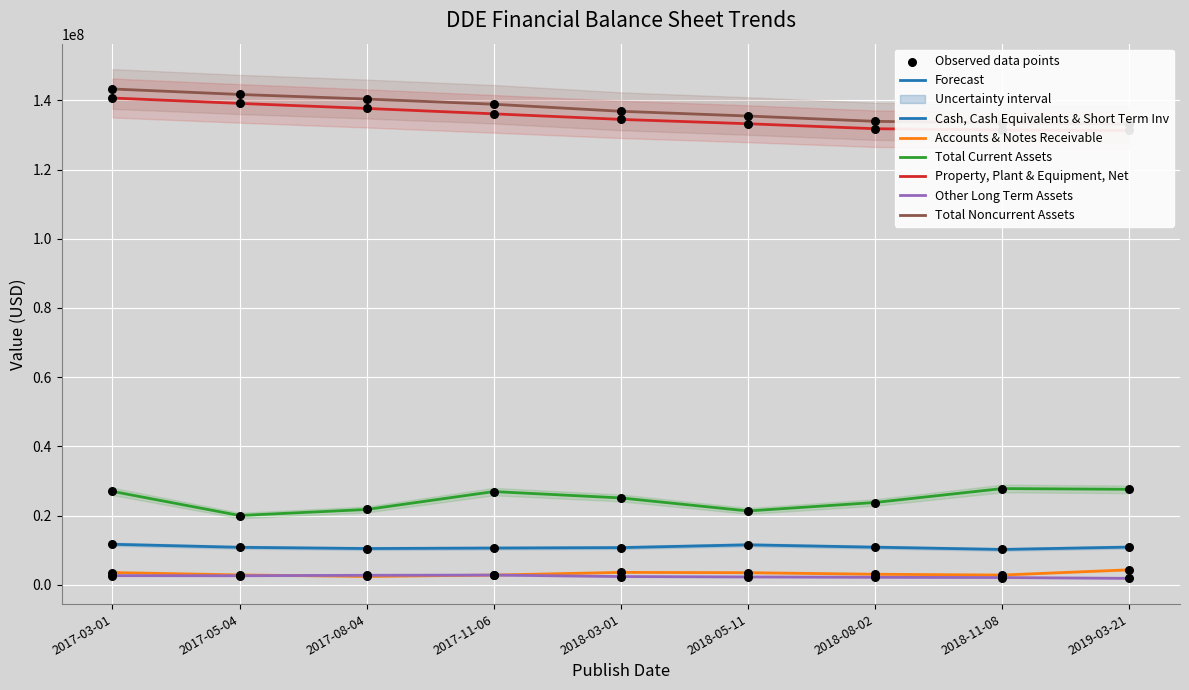

At how many categories does at least one series exceed 31294028?

9